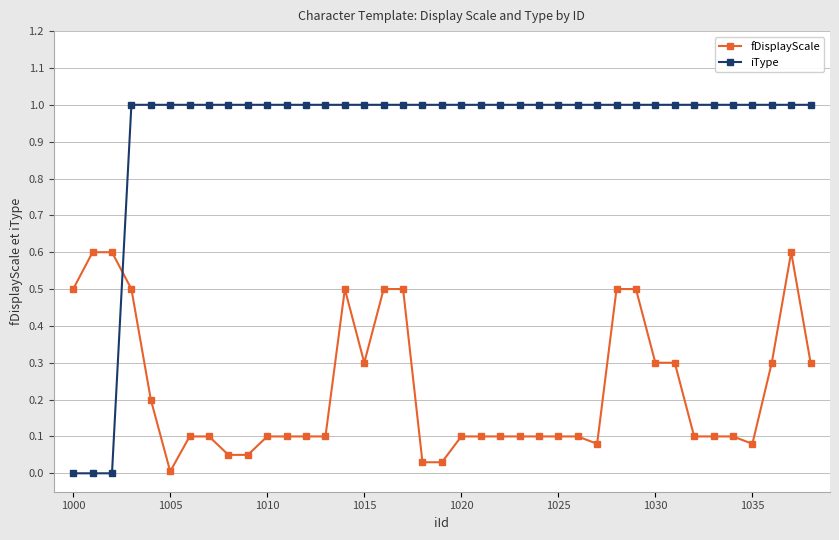

After their last crossing, which series has the higher values: iType or fDisplayScale?

iType